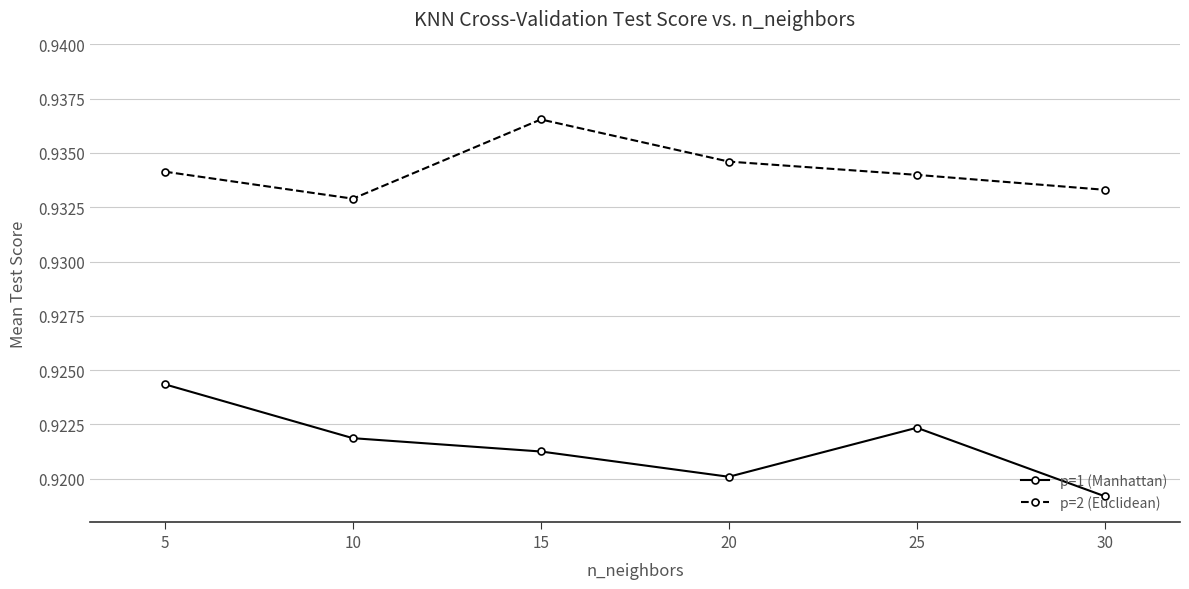

What is the total value across all series at 25?

1.9